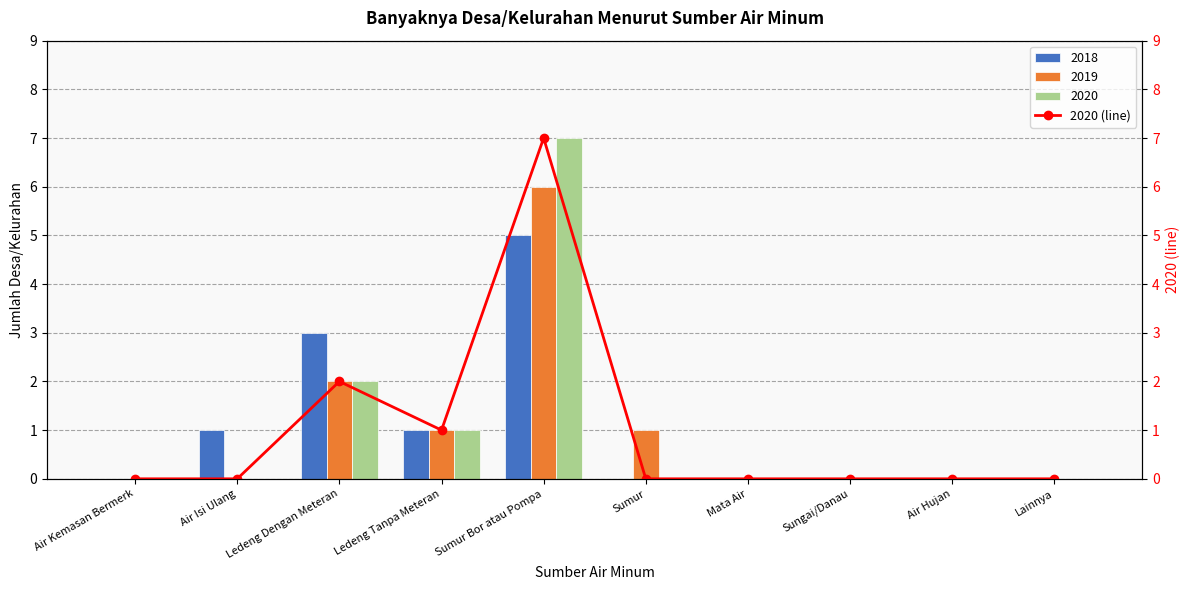

The 2019 series shows 0 at Air Kemasan Bermerk. True or false?

True